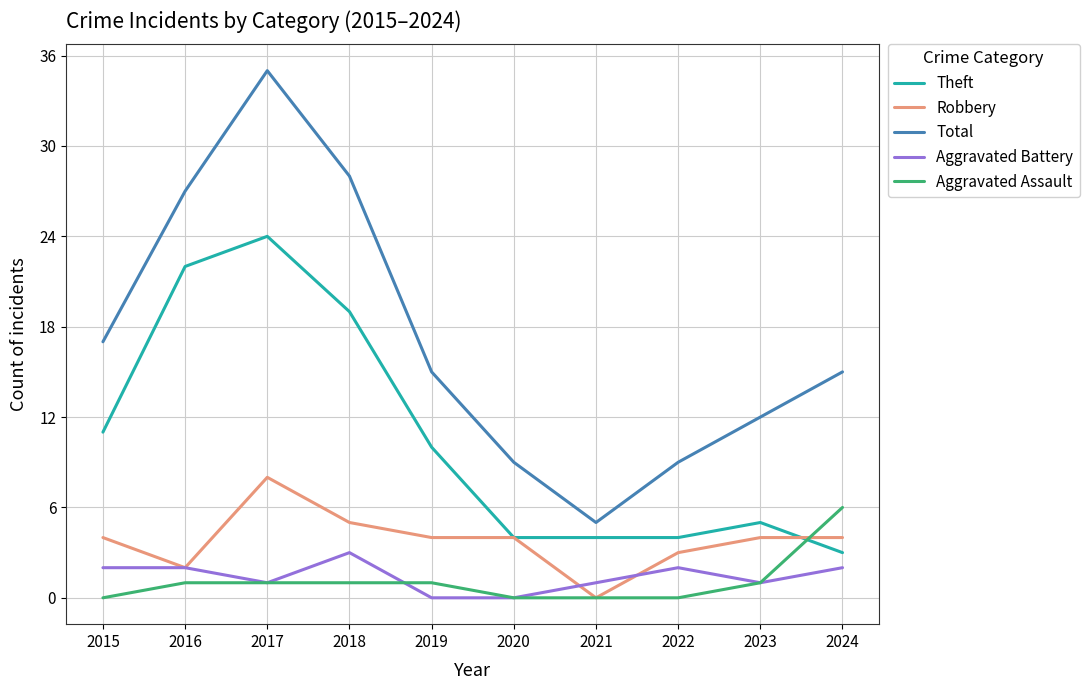

What is the difference between the Robbery values at 2015 and 2017?

4